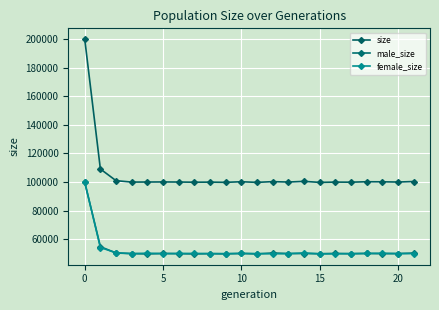

How many lines are shown in the chart?

3